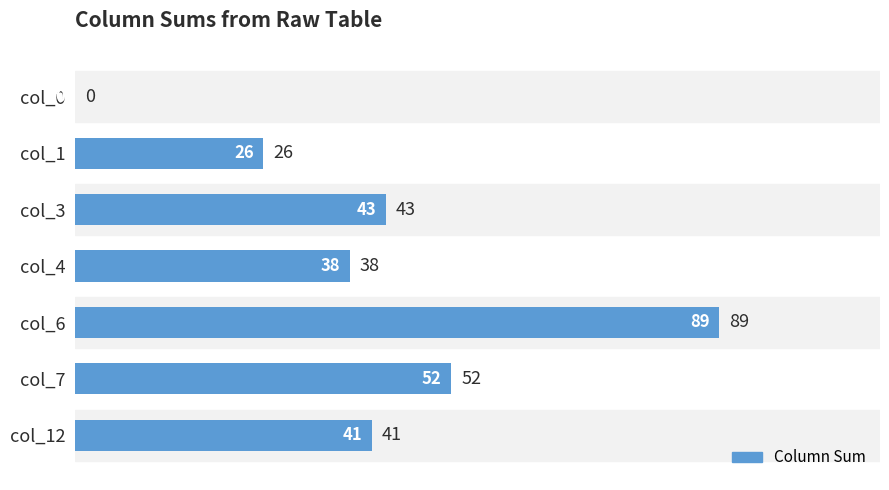

What is the ratio of the value at col_12 to the value at col_3?

1.0